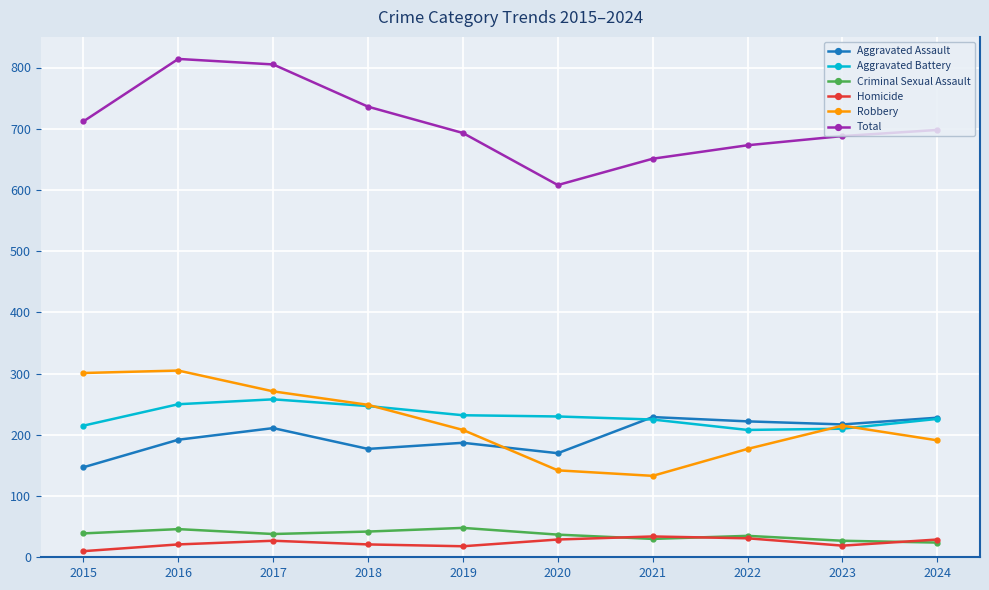

True or false: Total and Aggravated Assault intersect in this chart.

False